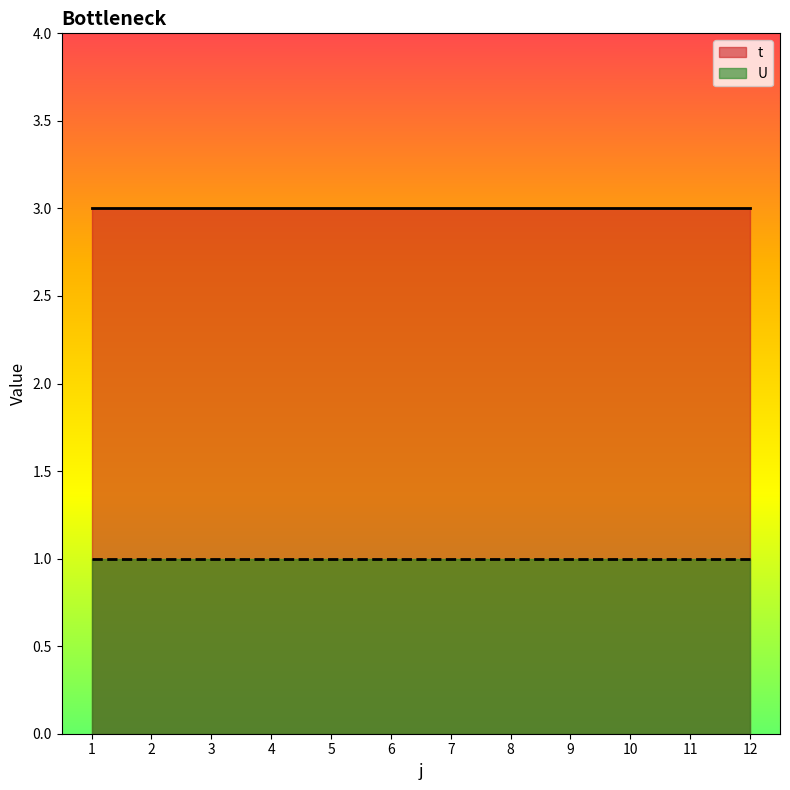

Reading right to left, what are all the values shown in this chart?

t: 12=3	11=3	10=3	9=3	8=3	7=3	6=3	5=3	4=3	3=3	2=3	1=3
U: 12=1	11=1	10=1	9=1	8=1	7=1	6=1	5=1	4=1	3=1	2=1	1=1